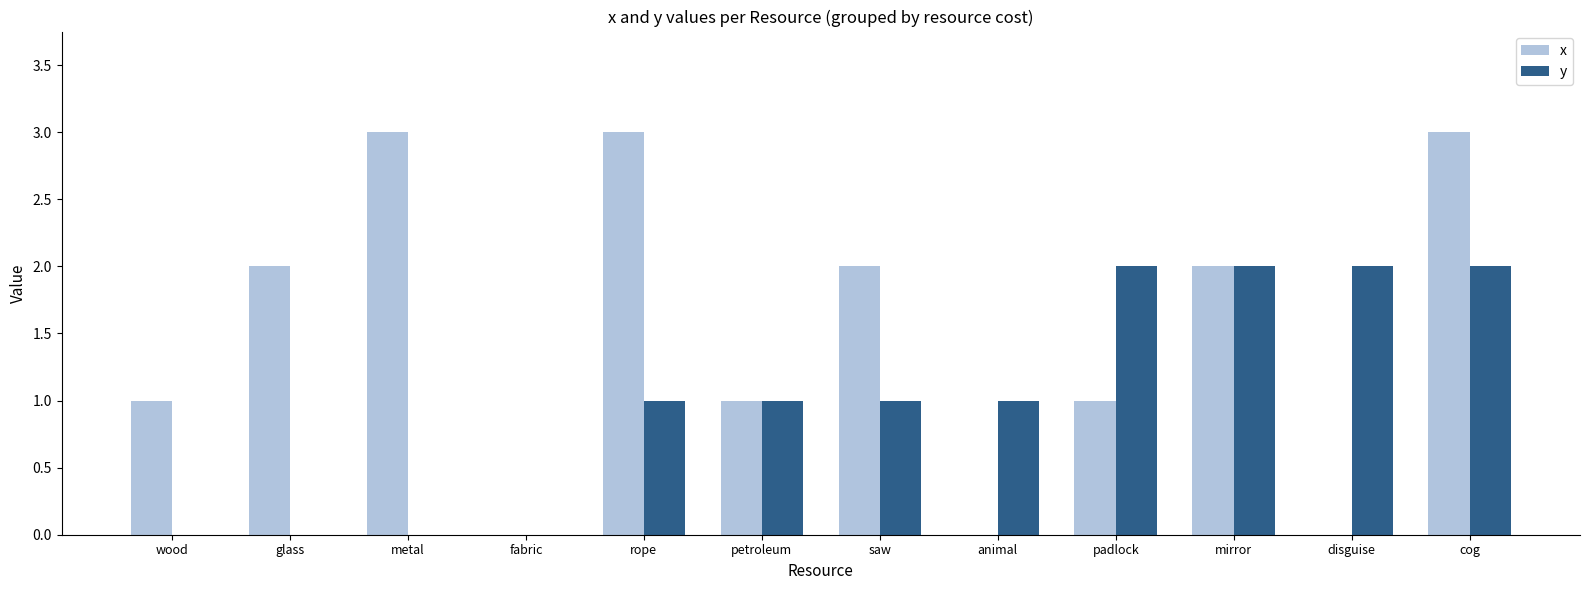

Is the value of y at wood greater than the value of x at petroleum?

No